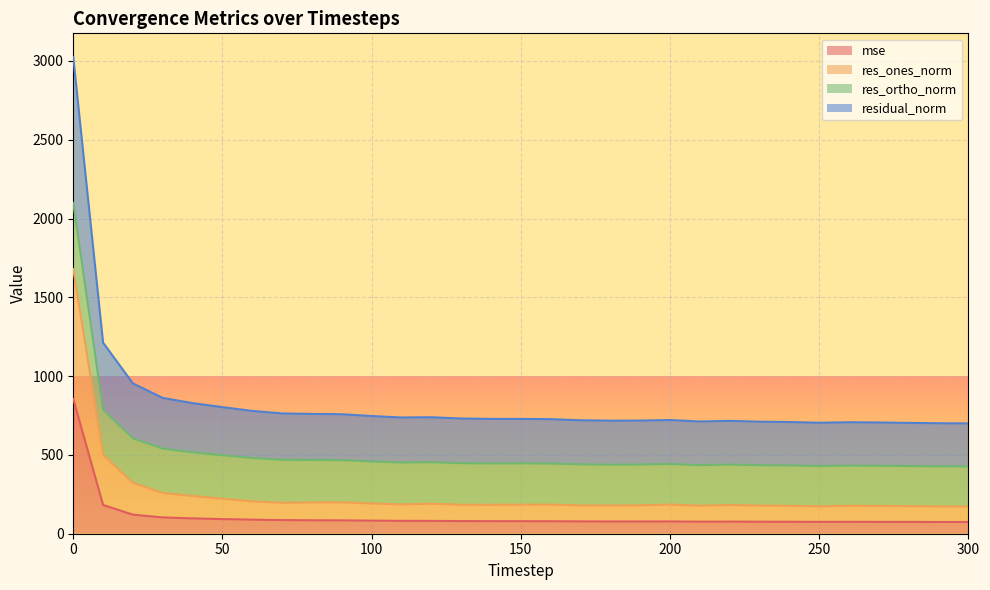

True or false: residual_norm has more than 1 interior local peaks.

True